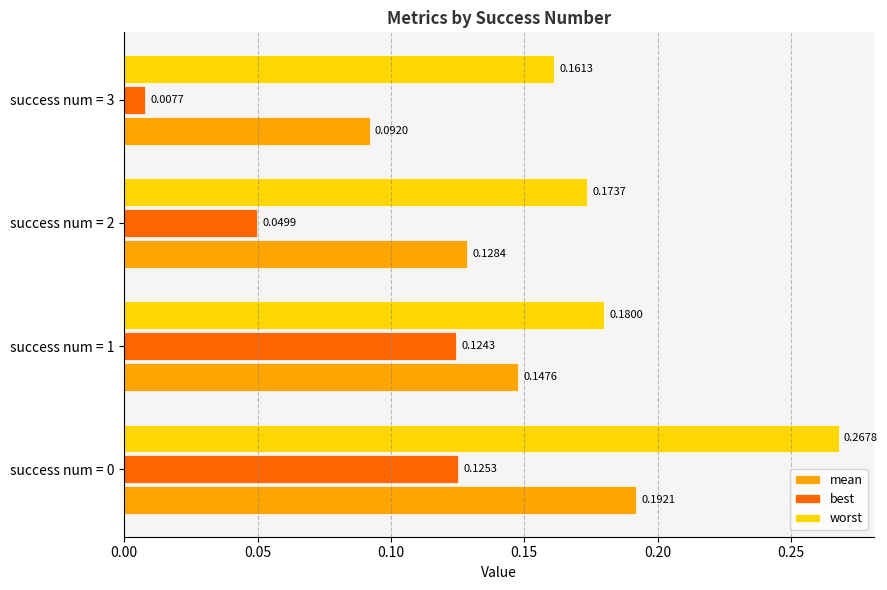

List the series in order of their overall mean, highest first.

worst, mean, best